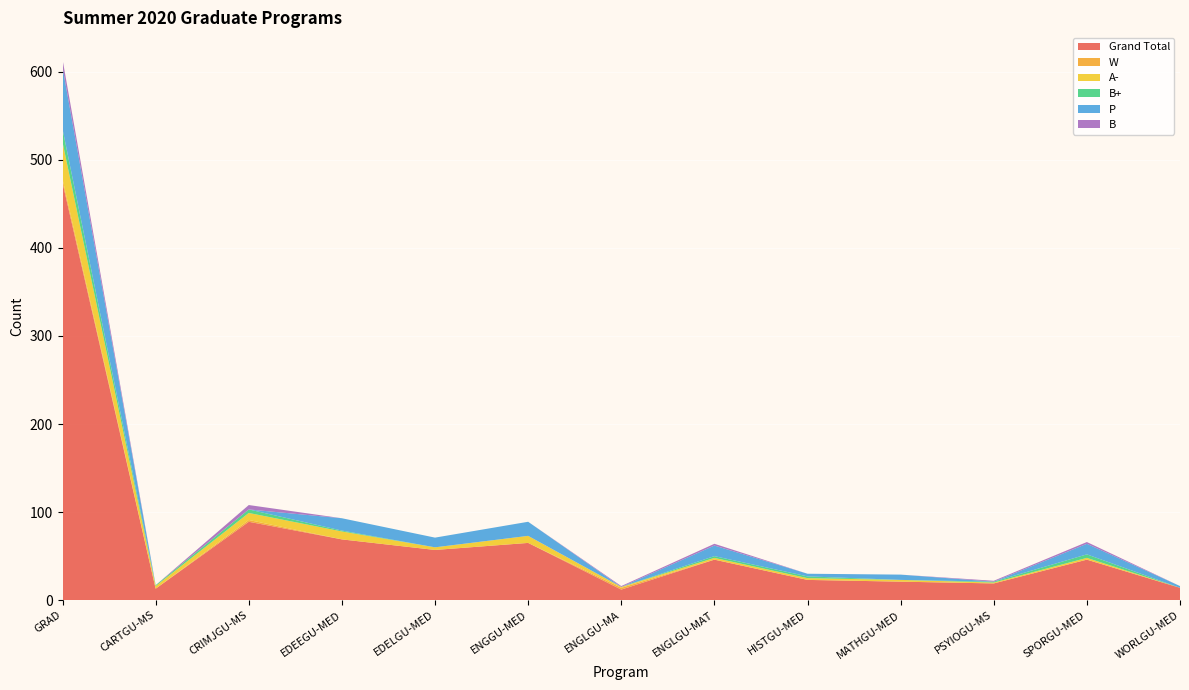

Reading right to left, transcribe all the data shown in this chart.

Grand Total: WORLGU-MED=14	SPORGU-MED=46	PSYIOGU-MS=19	MATHGU-MED=21	HISTGU-MED=23	ENGLGU-MAT=46	ENGLGU-MA=12	ENGGU-MED=65	EDELGU-MED=57	EDEEGU-MED=69	CRIMJGU-MS=89	CARTGU-MS=13	GRAD=474
W: WORLGU-MED=0	SPORGU-MED=0	PSYIOGU-MS=0	MATHGU-MED=0	HISTGU-MED=0	ENGLGU-MAT=0	ENGLGU-MA=2	ENGGU-MED=0	EDELGU-MED=0	EDEEGU-MED=0	CRIMJGU-MS=2	CARTGU-MS=0	GRAD=4
A-: WORLGU-MED=0	SPORGU-MED=2	PSYIOGU-MS=1	MATHGU-MED=2	HISTGU-MED=2	ENGLGU-MAT=2	ENGLGU-MA=1	ENGGU-MED=8	EDELGU-MED=3	EDEEGU-MED=9	CRIMJGU-MS=8	CARTGU-MS=3	GRAD=42
B+: WORLGU-MED=0	SPORGU-MED=4	PSYIOGU-MS=1	MATHGU-MED=0	HISTGU-MED=2	ENGLGU-MAT=2	ENGLGU-MA=0	ENGGU-MED=0	EDELGU-MED=0	EDEEGU-MED=1	CRIMJGU-MS=4	CARTGU-MS=1	GRAD=15
P: WORLGU-MED=2	SPORGU-MED=12	PSYIOGU-MS=0	MATHGU-MED=6	HISTGU-MED=3	ENGLGU-MAT=12	ENGLGU-MA=0	ENGGU-MED=16	EDELGU-MED=11	EDEEGU-MED=14	CRIMJGU-MS=0	CARTGU-MS=0	GRAD=70
B: WORLGU-MED=0	SPORGU-MED=2	PSYIOGU-MS=1	MATHGU-MED=0	HISTGU-MED=0	ENGLGU-MAT=2	ENGLGU-MA=1	ENGGU-MED=0	EDELGU-MED=0	EDEEGU-MED=0	CRIMJGU-MS=5	CARTGU-MS=0	GRAD=9